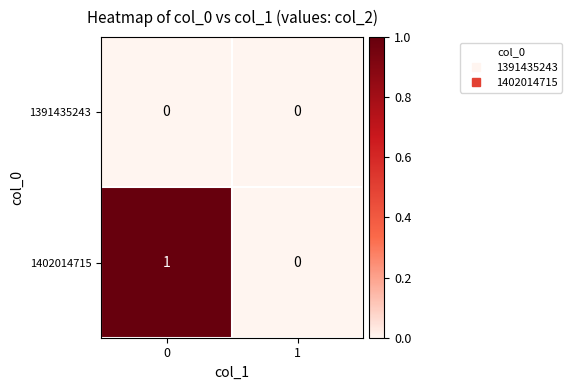

What is the greatest value displayed?

1